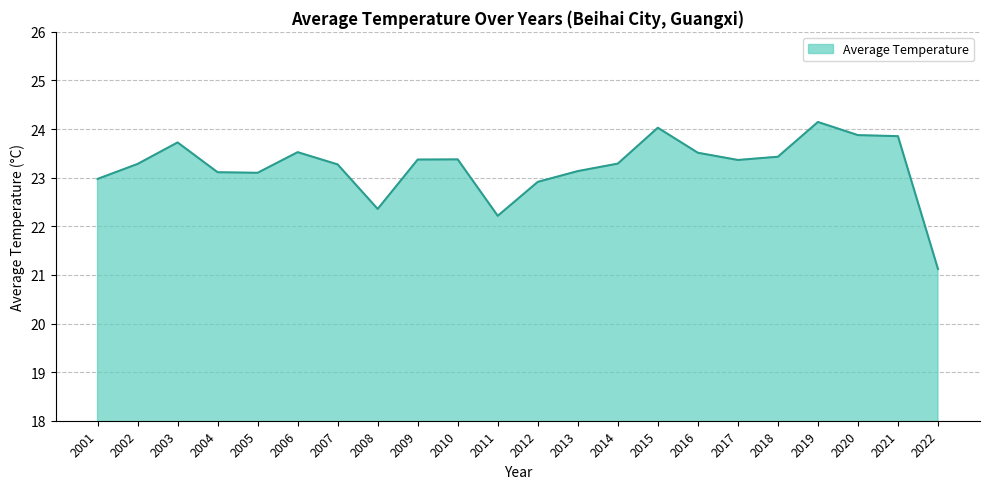

What is the sum of all values?

511.0